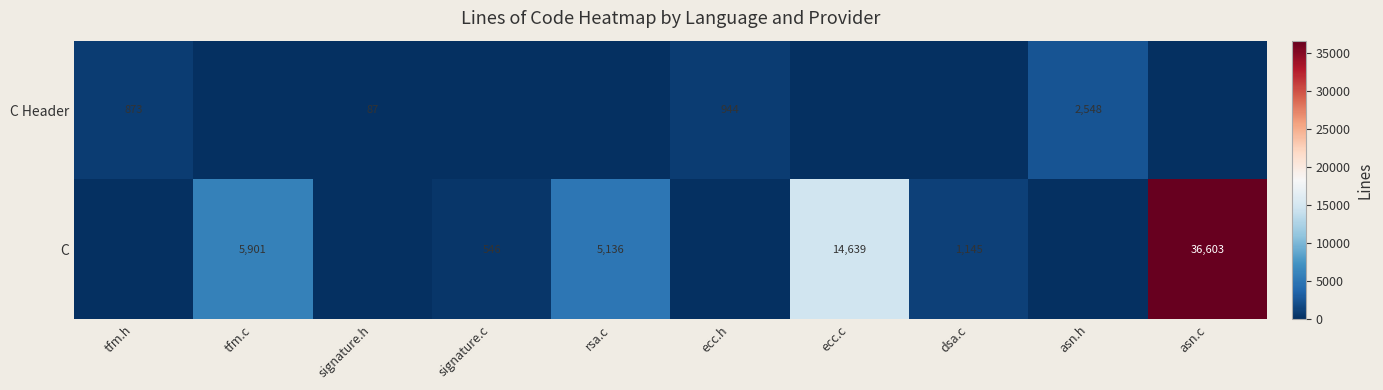

The C series shows 911 at signature.c. True or false?

False